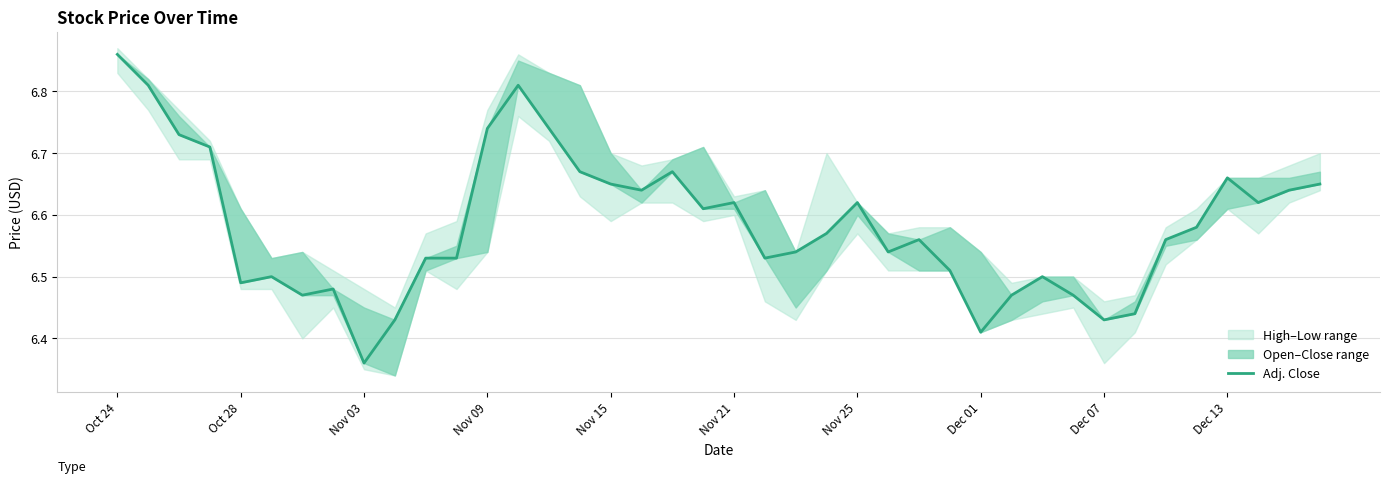

How many categories are shown in the chart?

40